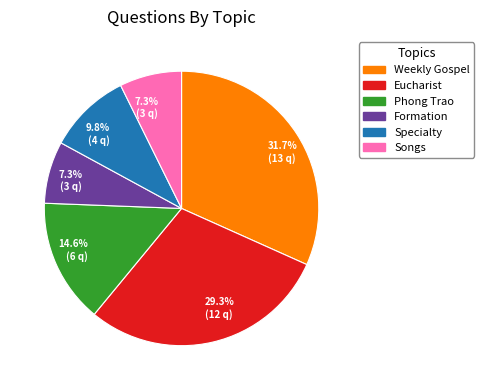

Does any single category account for the majority?

No